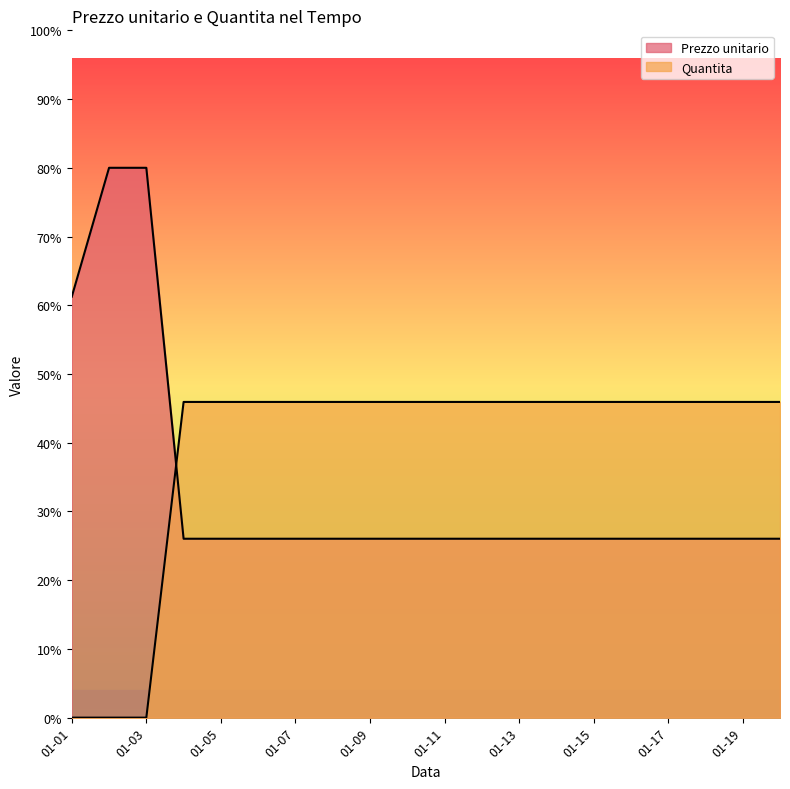

After their last crossing, which series has the higher values: Prezzo unitario or Quantita?

Quantita